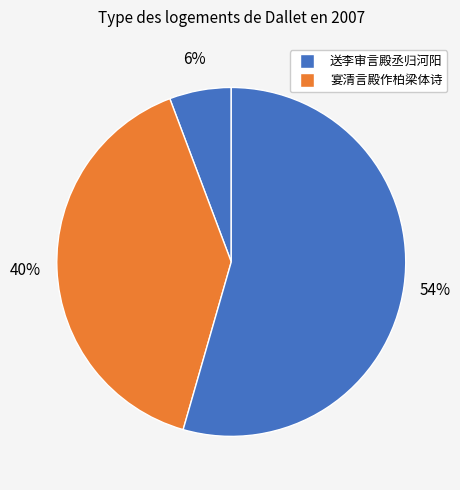

Rank the categories by value from lowest to highest.

送李审言殿丞归河阳, 宴清言殿作柏梁体诗, 送李审言殿丞归河阳 